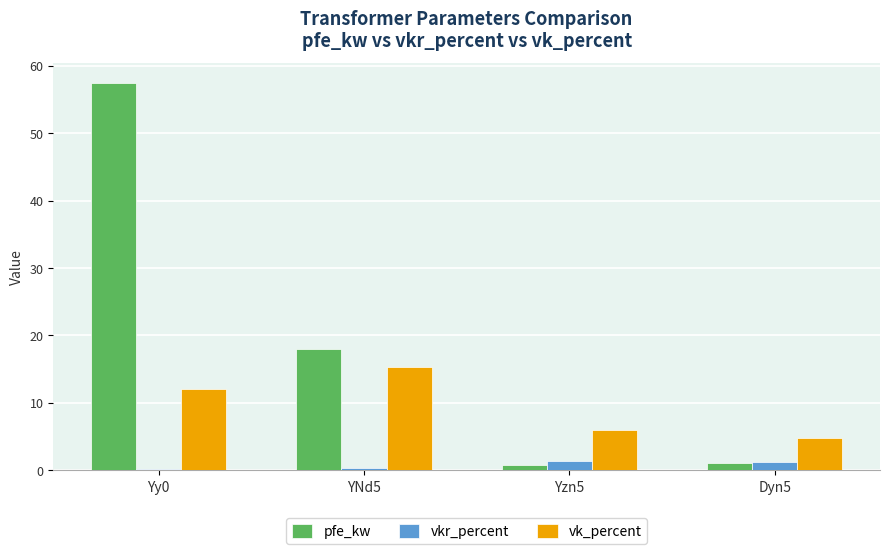

Does the chart contain any negative values?

No